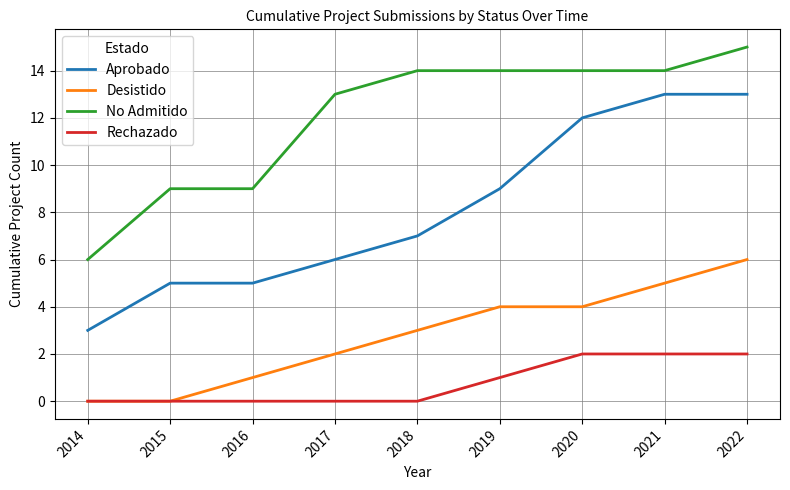

Which series has the widest spread of values?

Aprobado